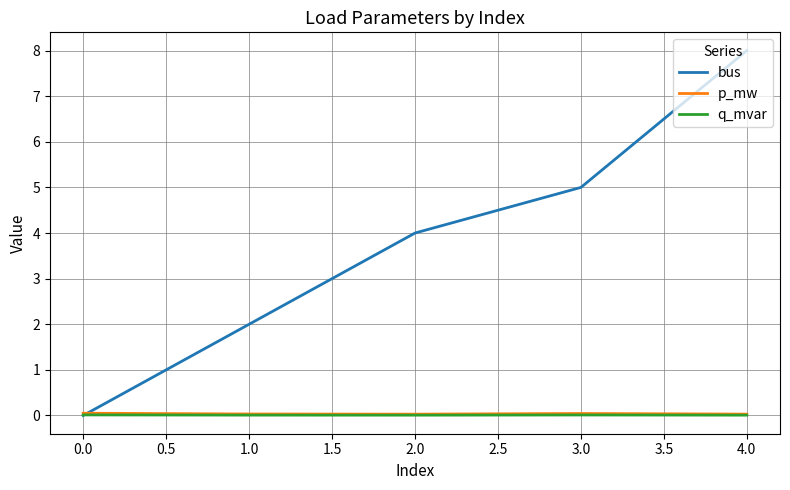

What position from the left is 0.0?

1